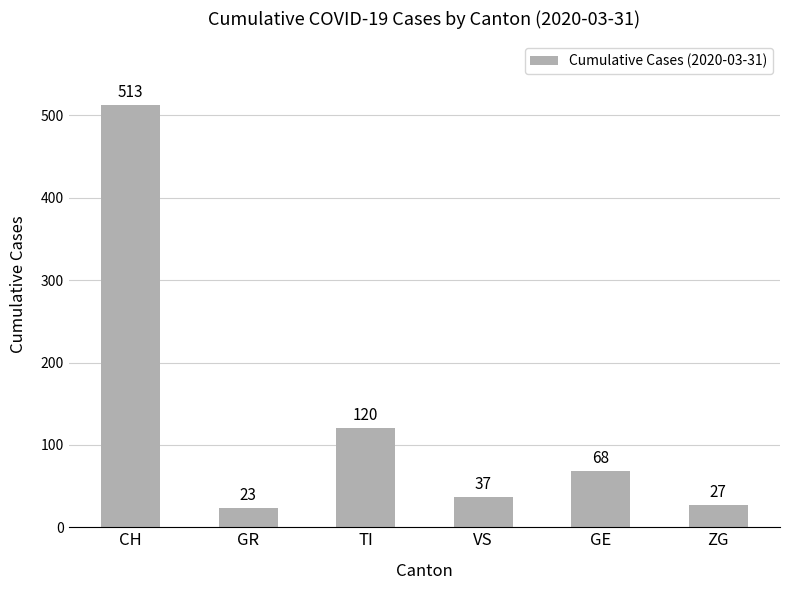

List the labels in order of value, largest first.

CH, TI, GE, VS, ZG, GR